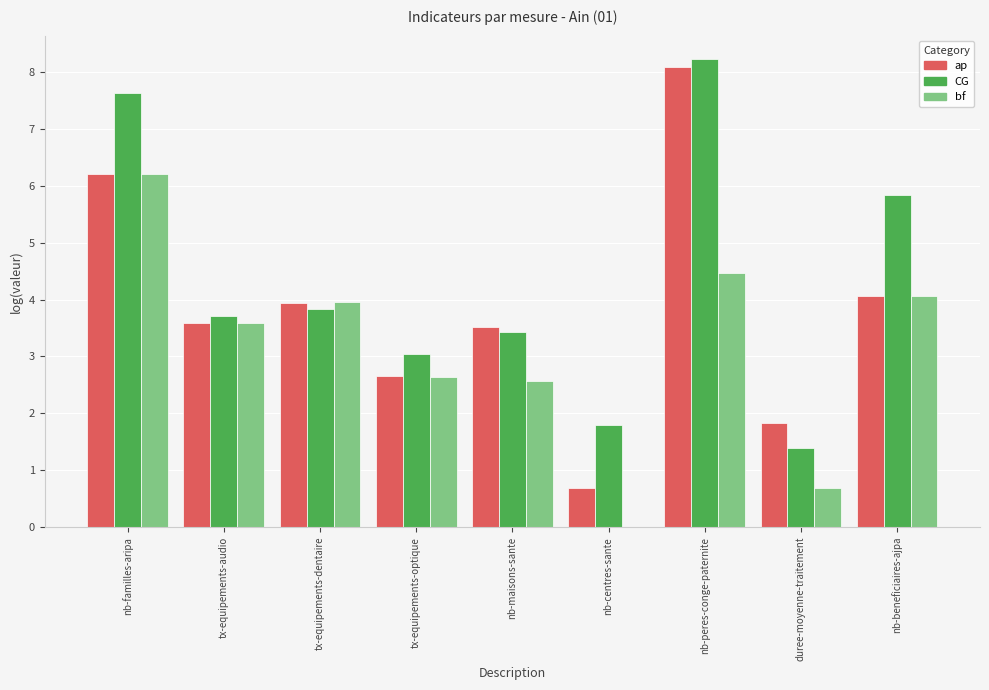

Read the ap value at tx-equipements-dentaire.

3.9